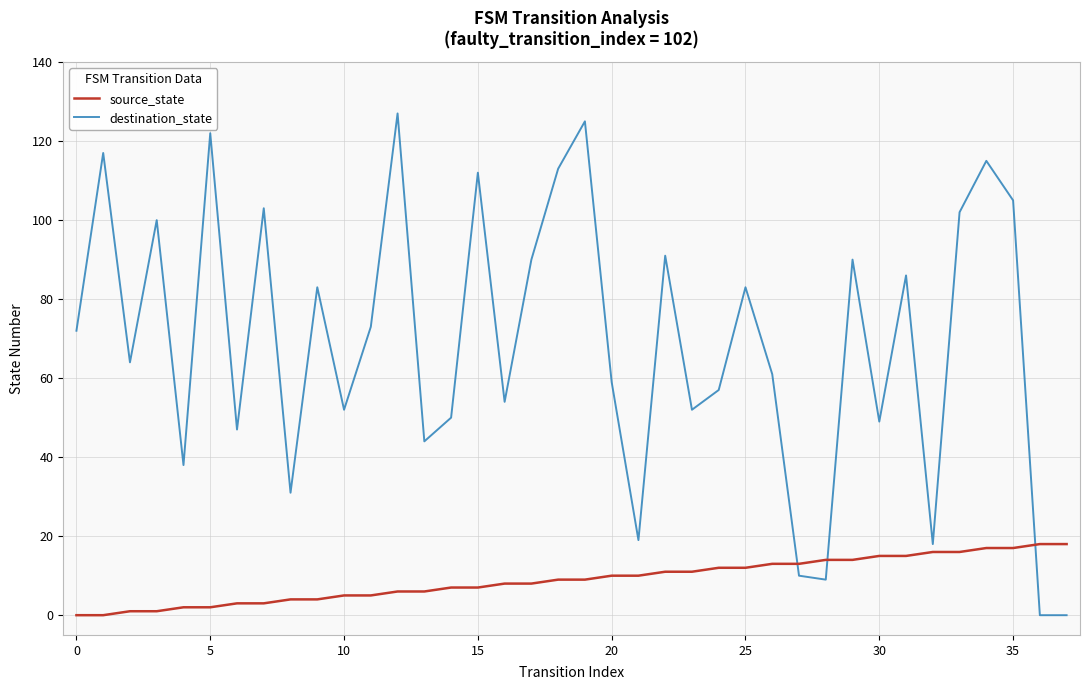

What is the difference between the maximum and minimum values in the source_state series?

18